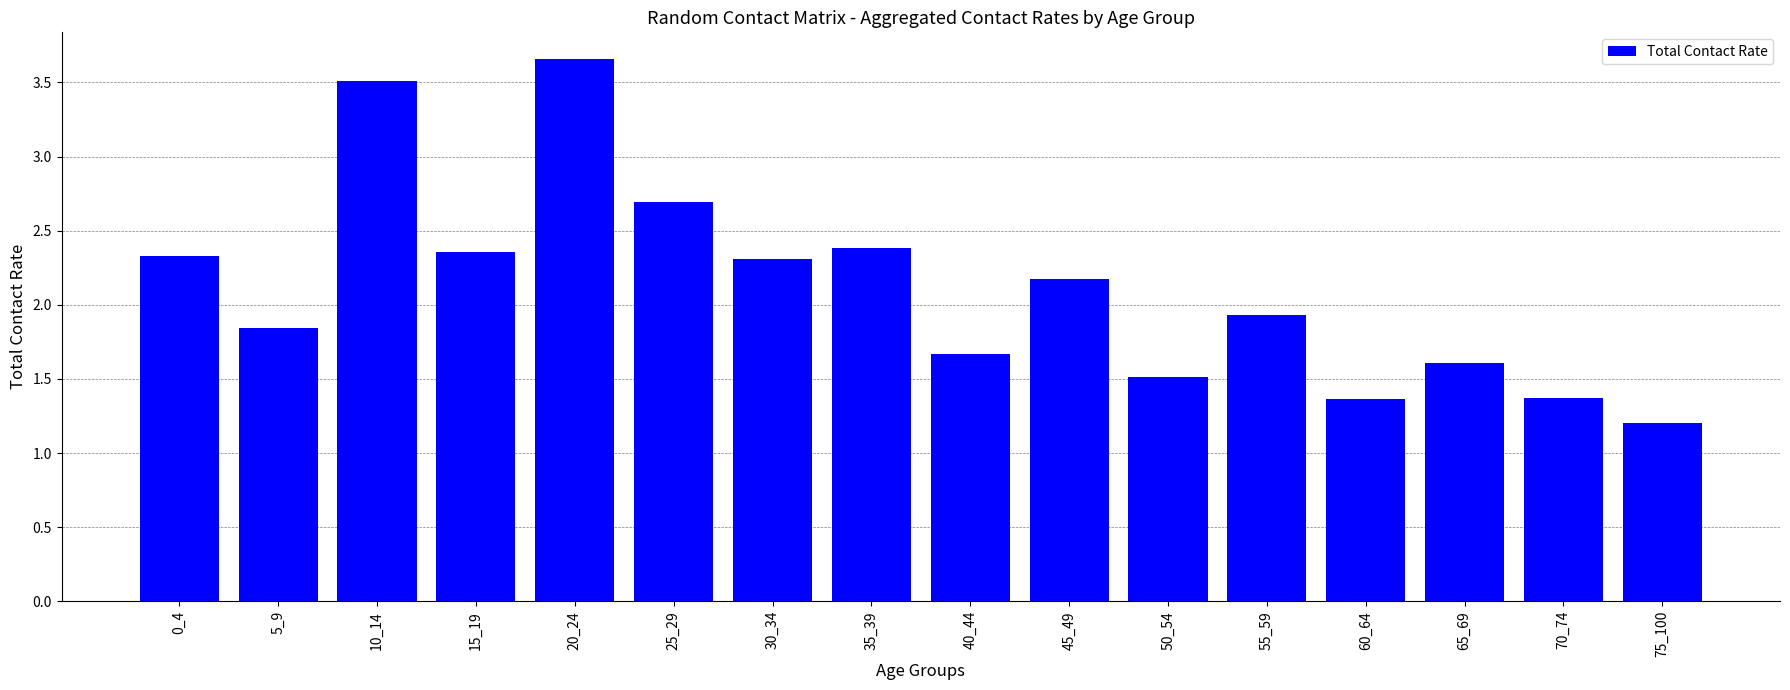

Read the value at 50_54.

1.5